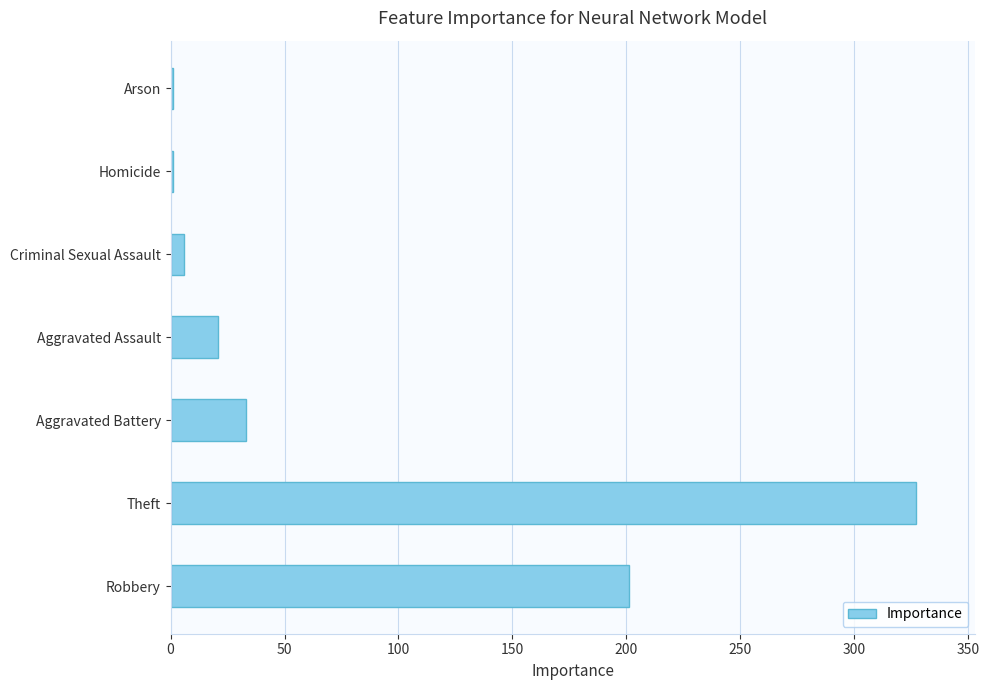

Between Theft and Homicide, which is larger?

Theft